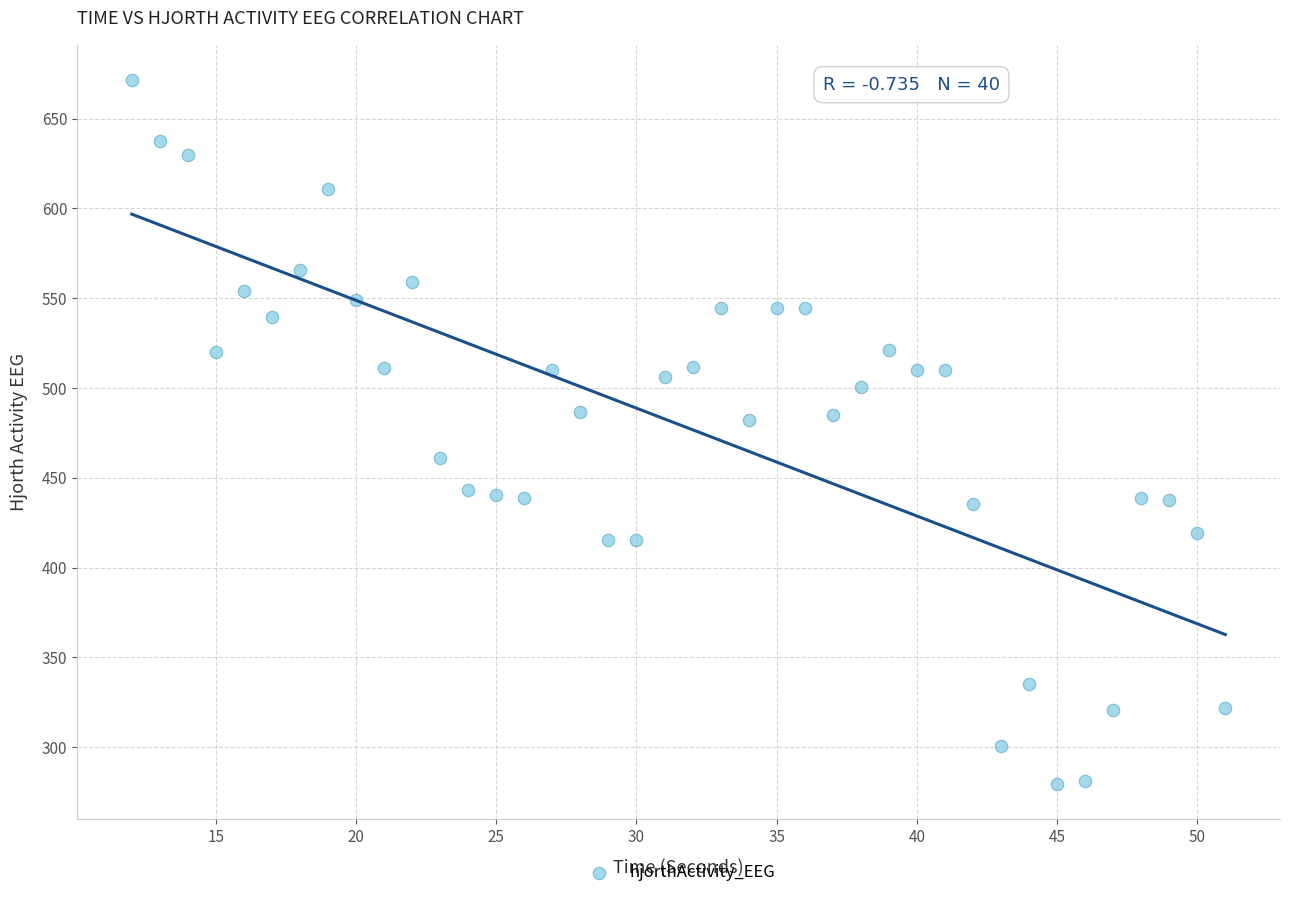

What is the range of X values (max minus min)?

39.0